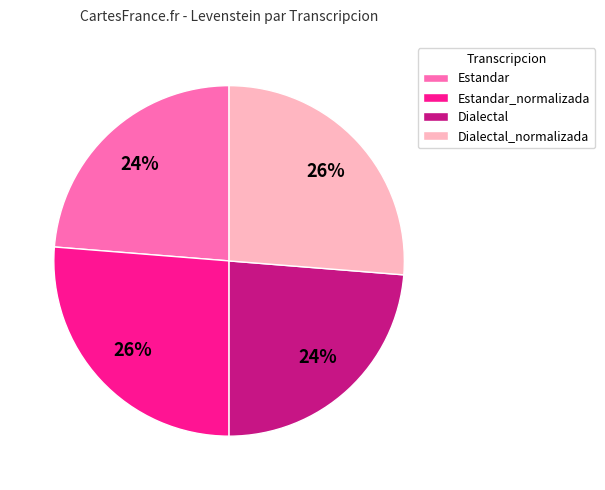

Is it true that Estandar is 15% of the pie?

False